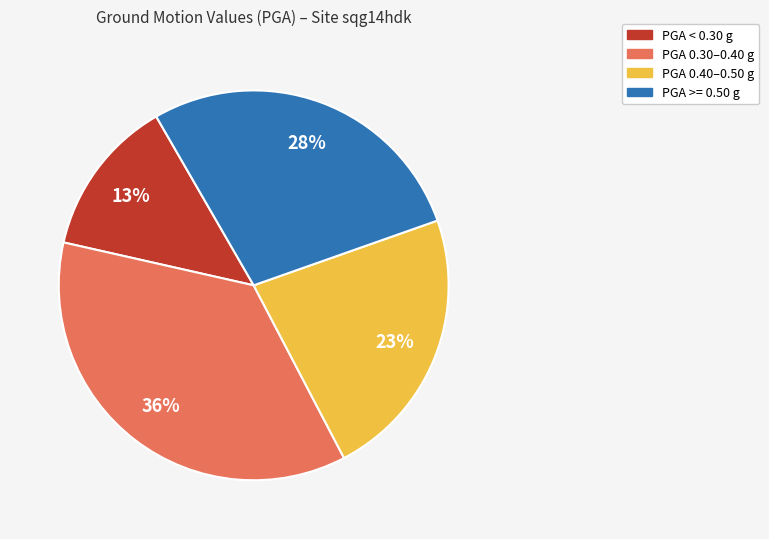

Does any single category account for the majority?

No